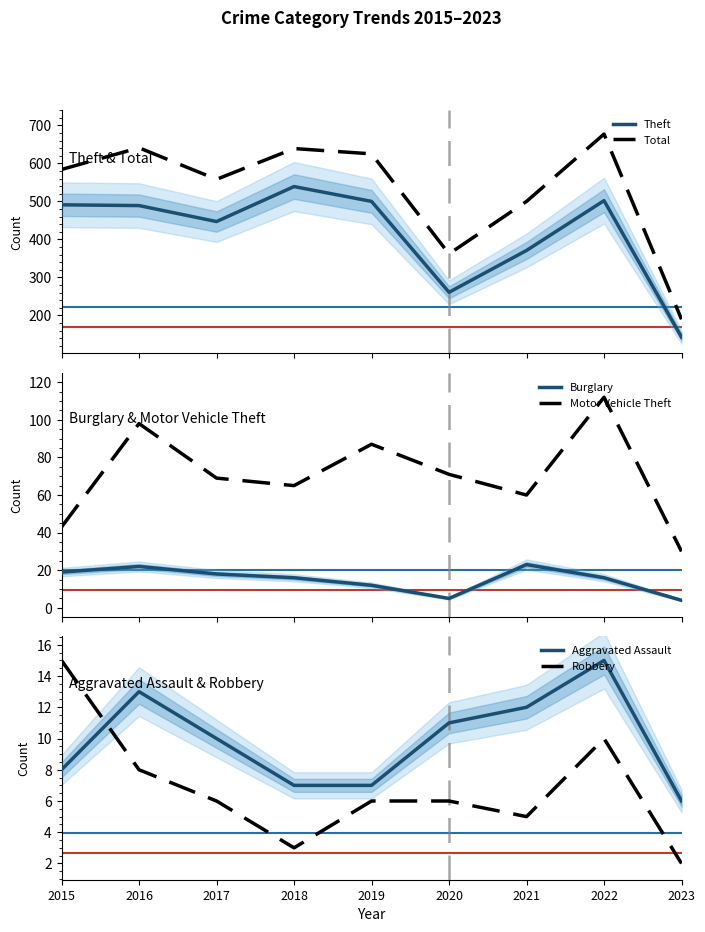

Where is the first local minimum for Robbery?

2018